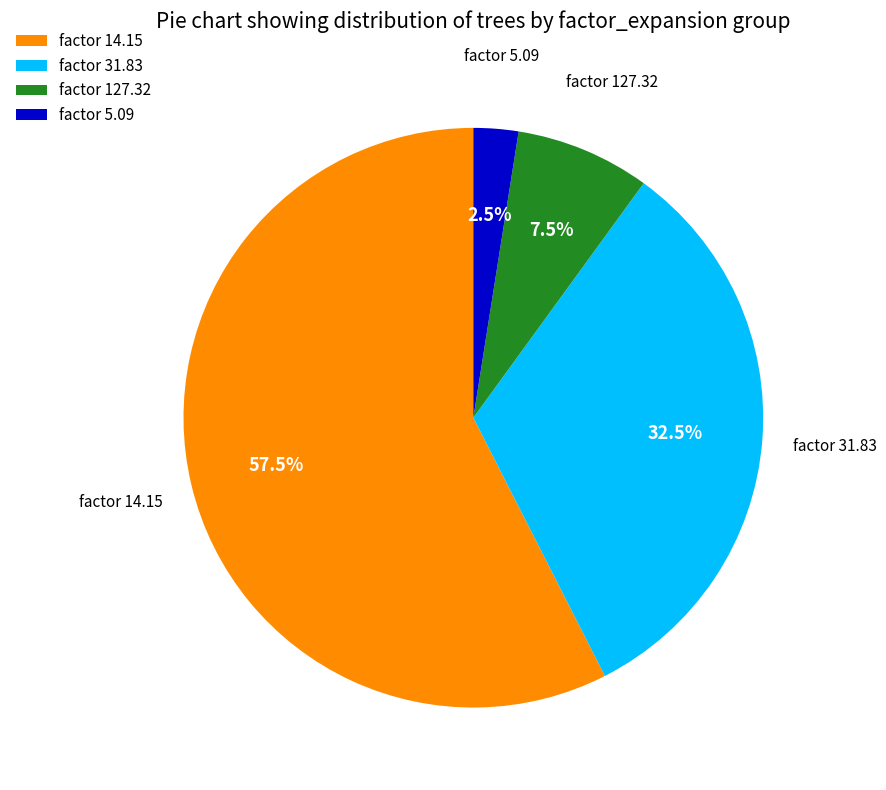

Rank the categories by value from highest to lowest.

factor 14.15, factor 31.83, factor 127.32, factor 5.09